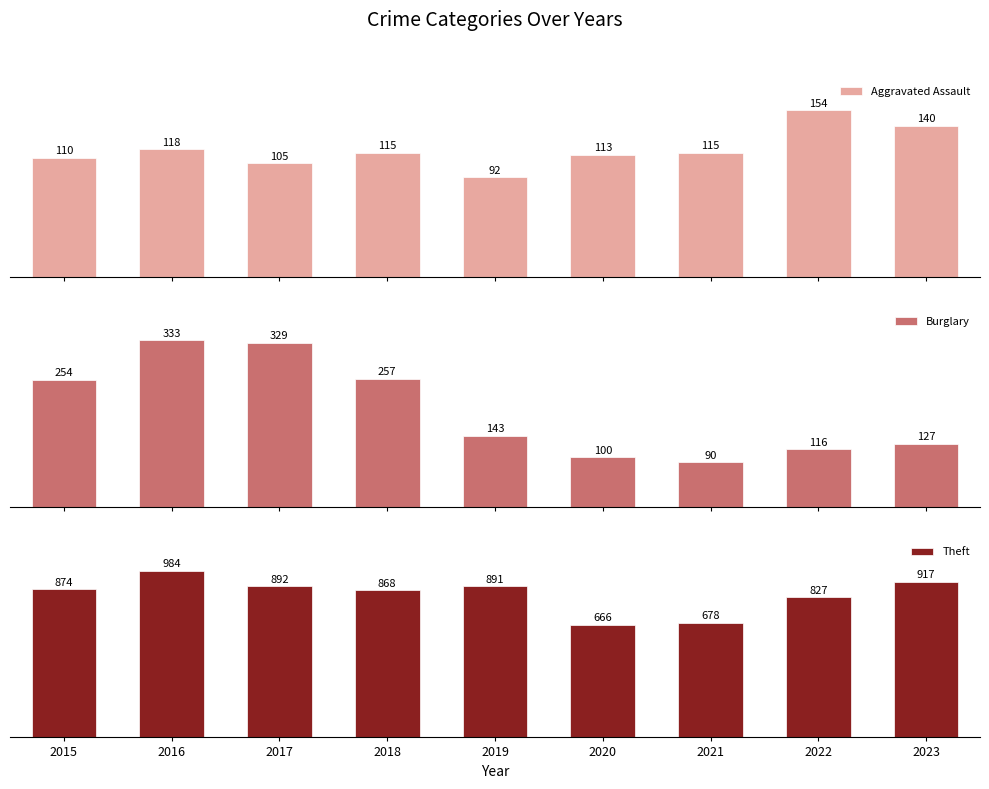

True or false: Theft has a value of 892 at 2017.

True